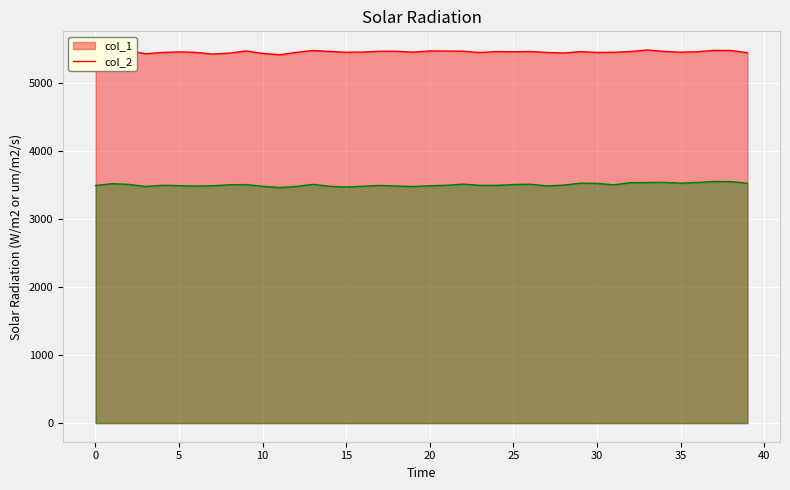

Which category has the lowest value in the col_2 series?

11